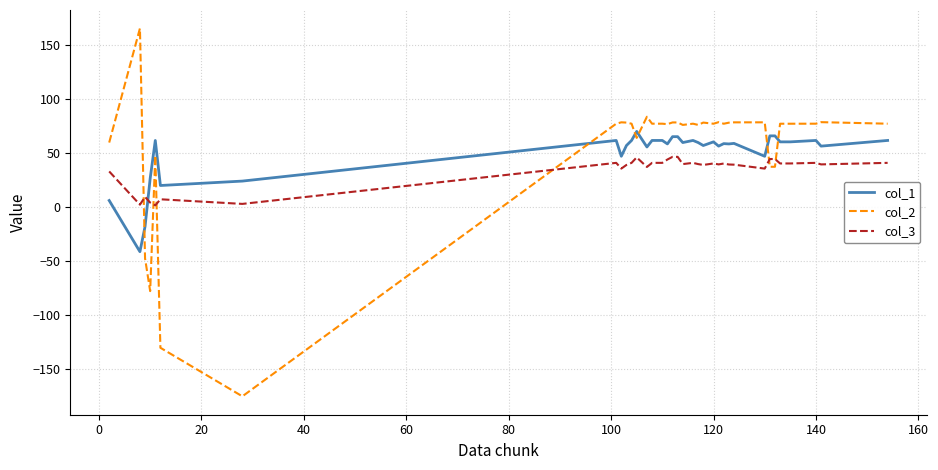

After their last crossing, which series has the higher values: col_2 or col_3?

col_2